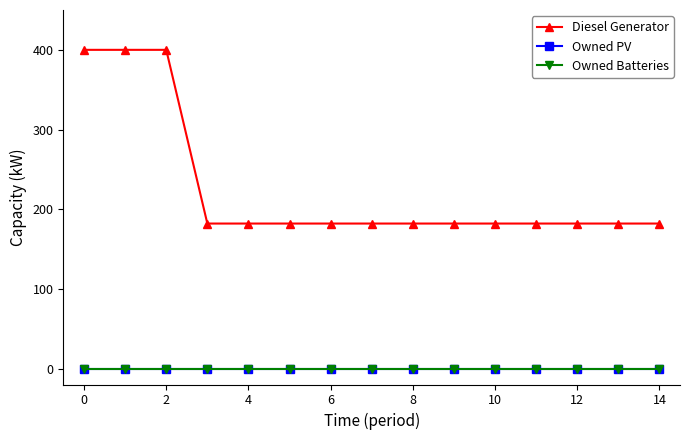

Is this an area chart (filled region under the line)?

No